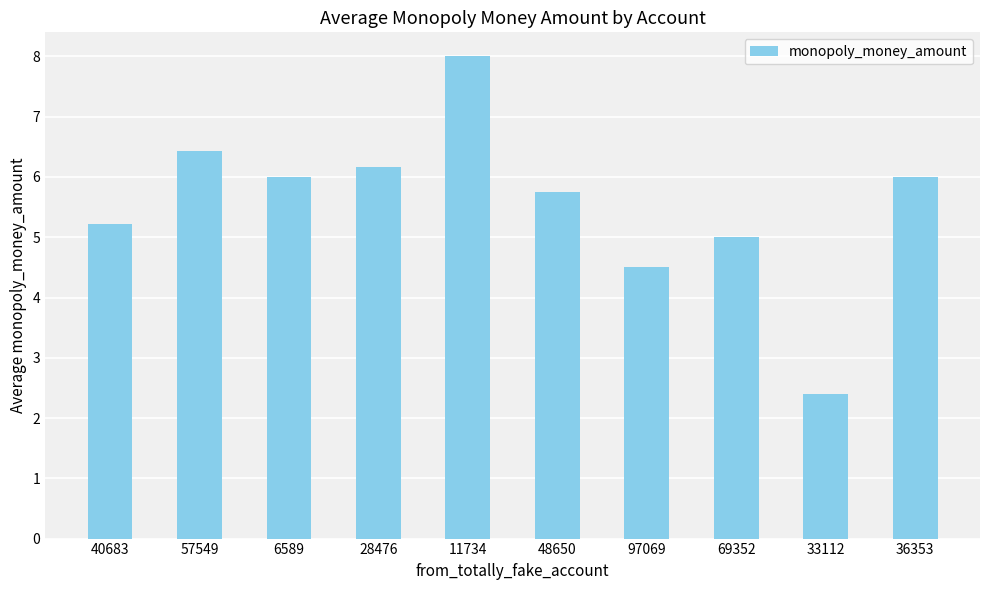

The chart shows a value of 6.4 at 57549. True or false?

True